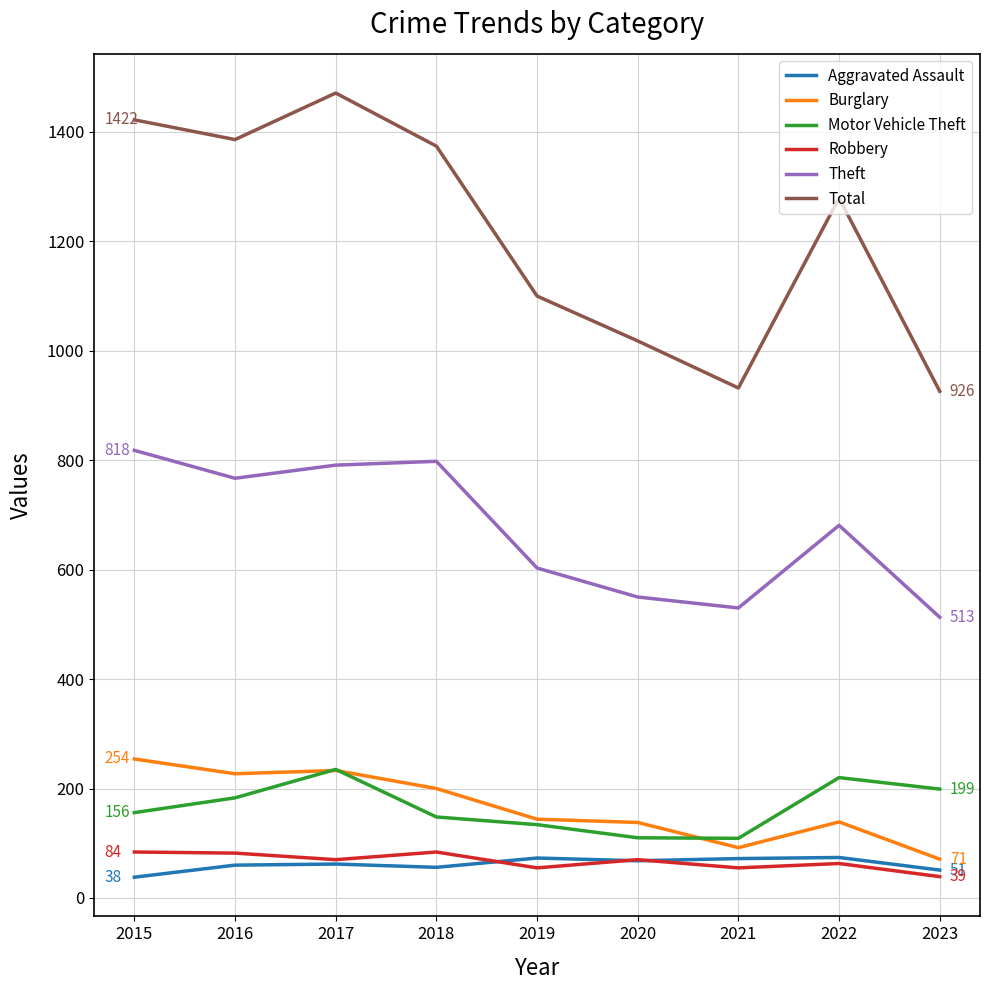

Between 2017 and 2019, which series saw the biggest shift?

Total